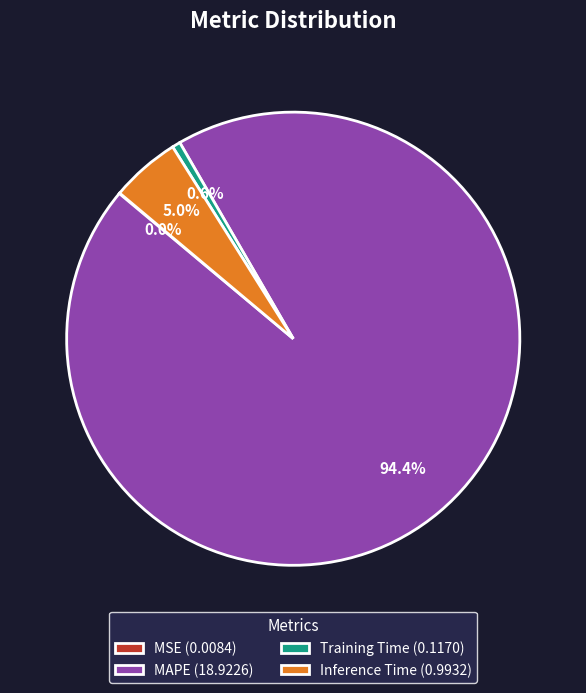

To the nearest percent, what is the difference between the largest and smallest slice percentages?

94%